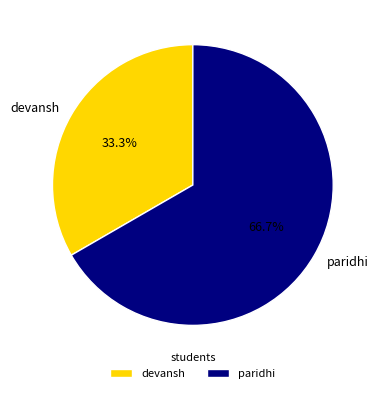

Count the number of slices in the pie.

2